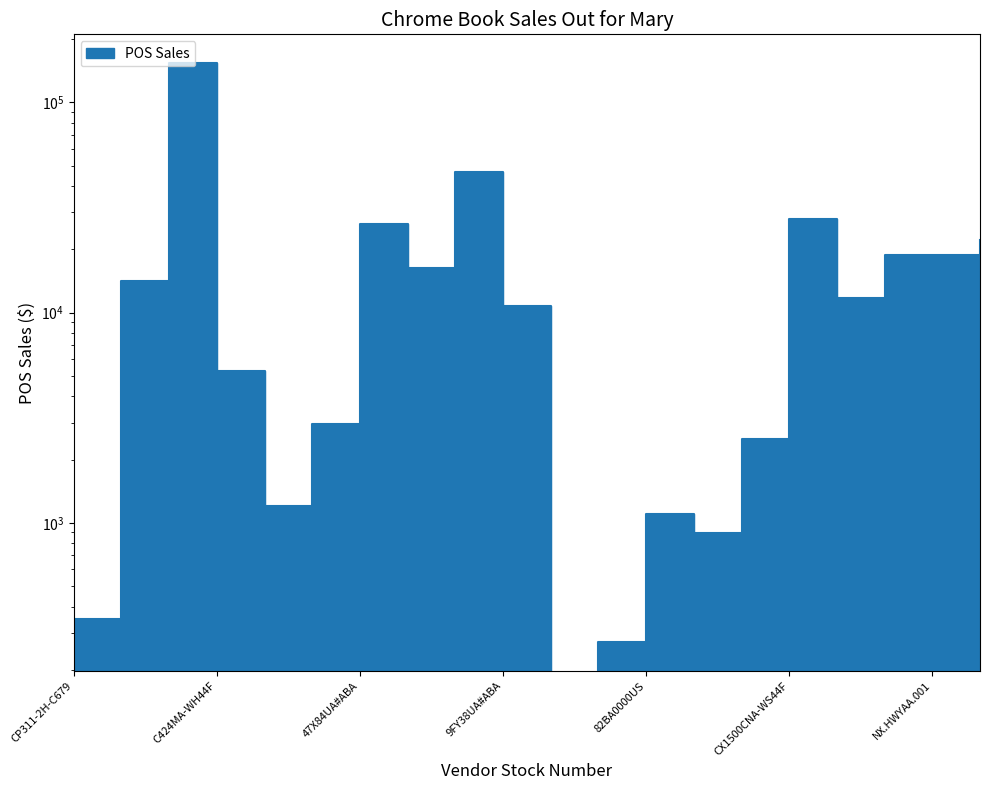

How many points are lower than both their immediate neighbors (excluding endpoints)?

5